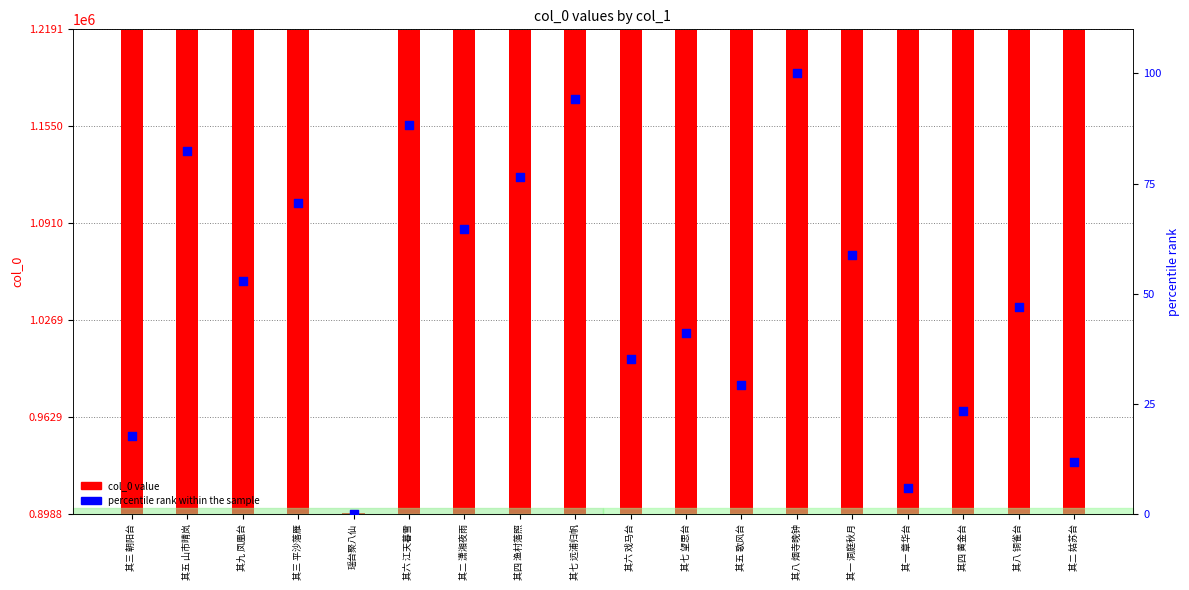

Which series contains the lowest Y value?

percentile rank within the sample